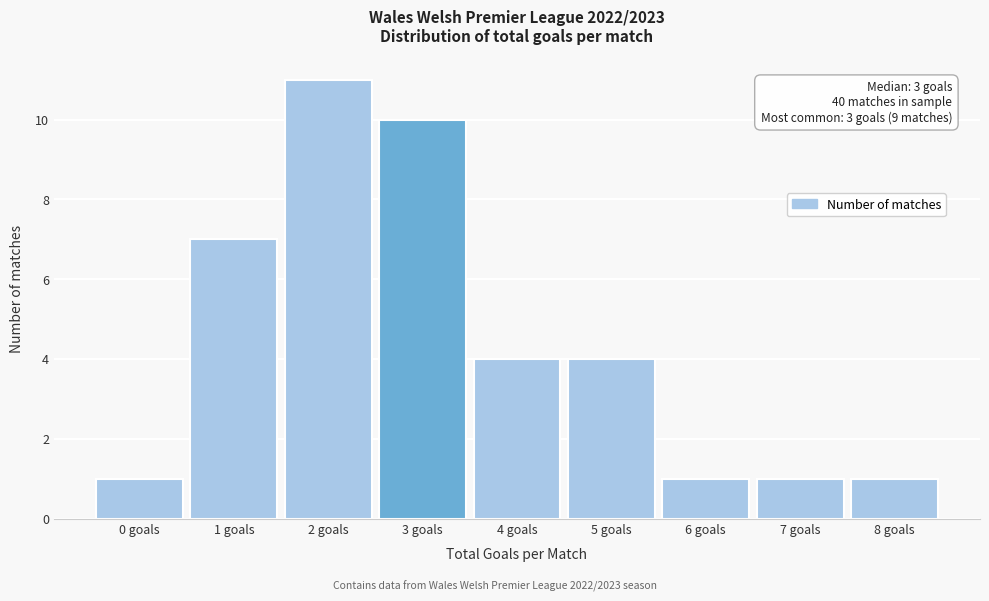

Reading left to right, transcribe all the data shown in this chart.

0 goals=1	1 goals=7	2 goals=11	3 goals=10	4 goals=4	5 goals=4	6 goals=1	7 goals=1	8 goals=1